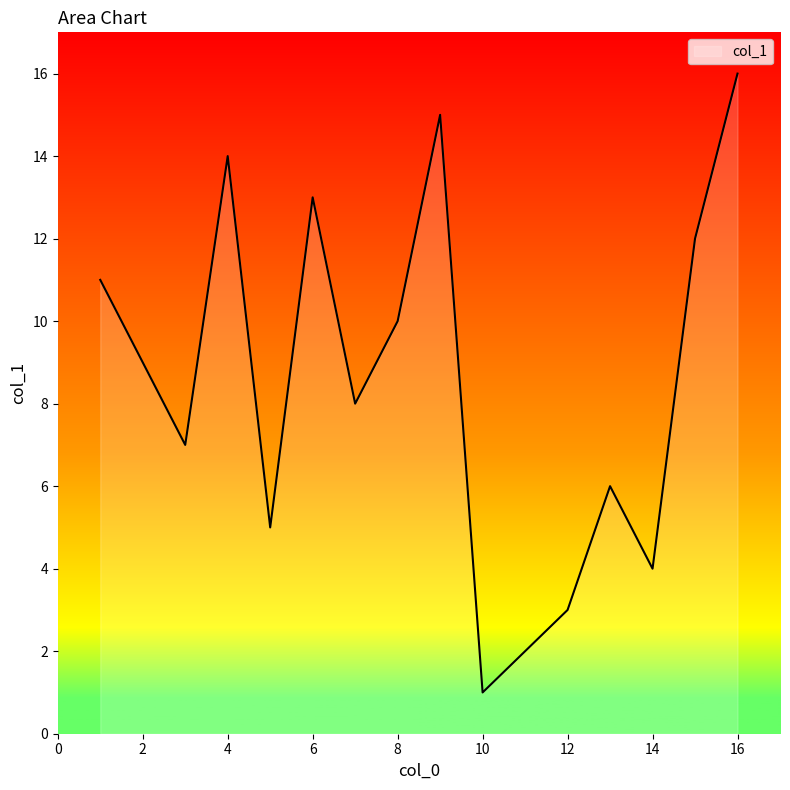

What is the difference between the maximum and minimum values?

15